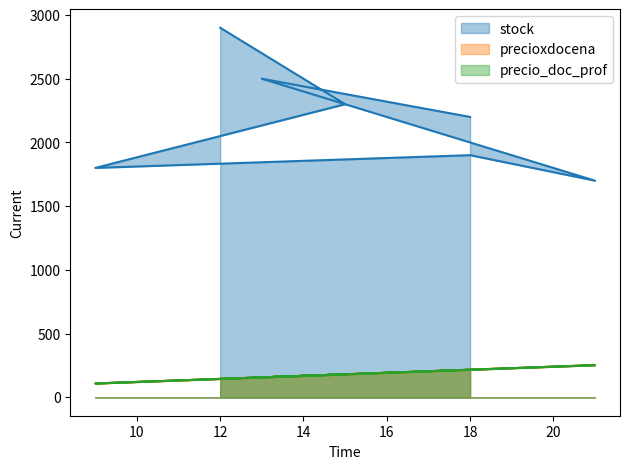

Is it true that stock equals 2200 at 18?

True